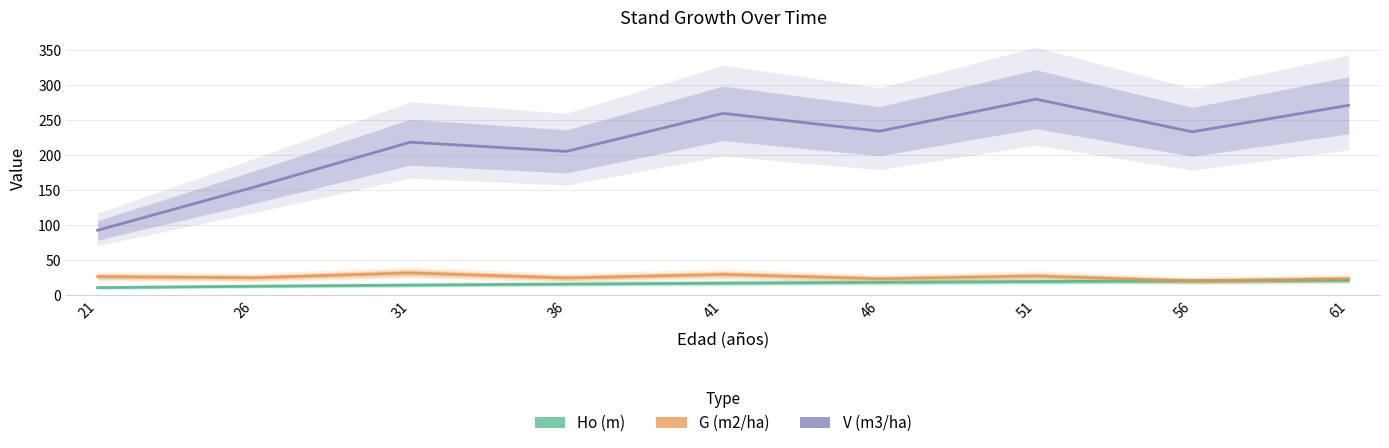

What is the difference between the G (m2/ha) values at 46 and 51?

3.9